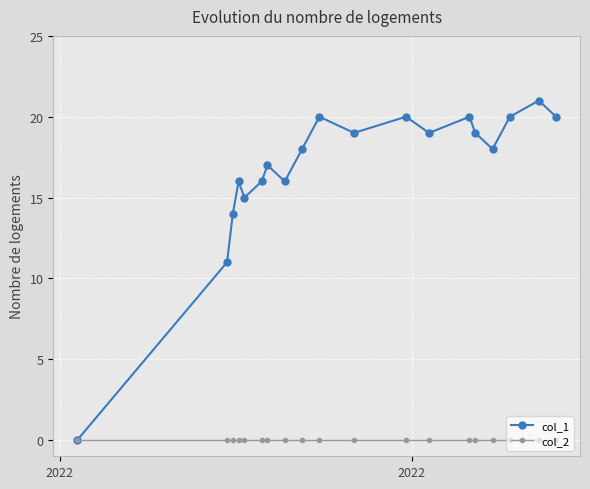

What is the sum of all col_1 values?

319